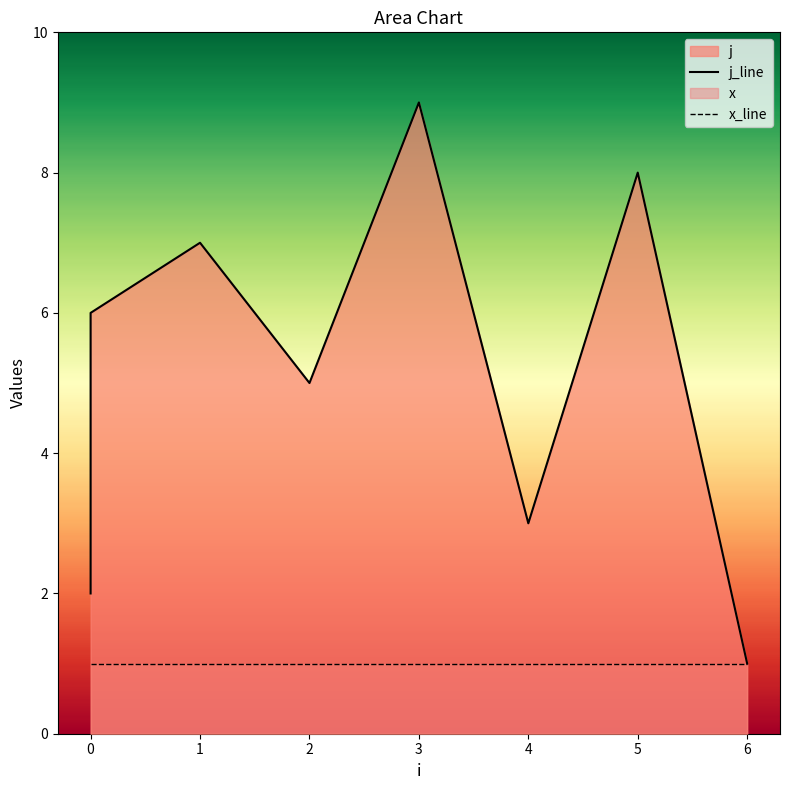

What is the maximum value shown in the chart?

9